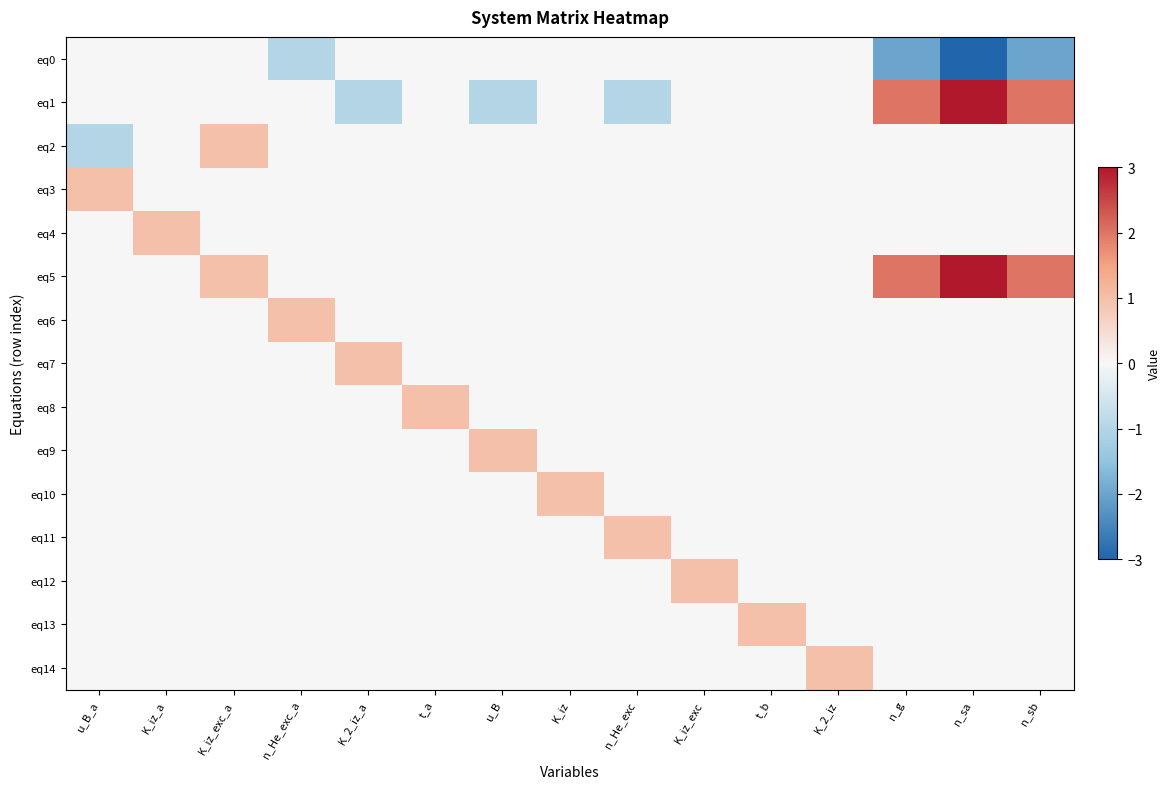

What is the difference between the highest and lowest values at n_sb?

4